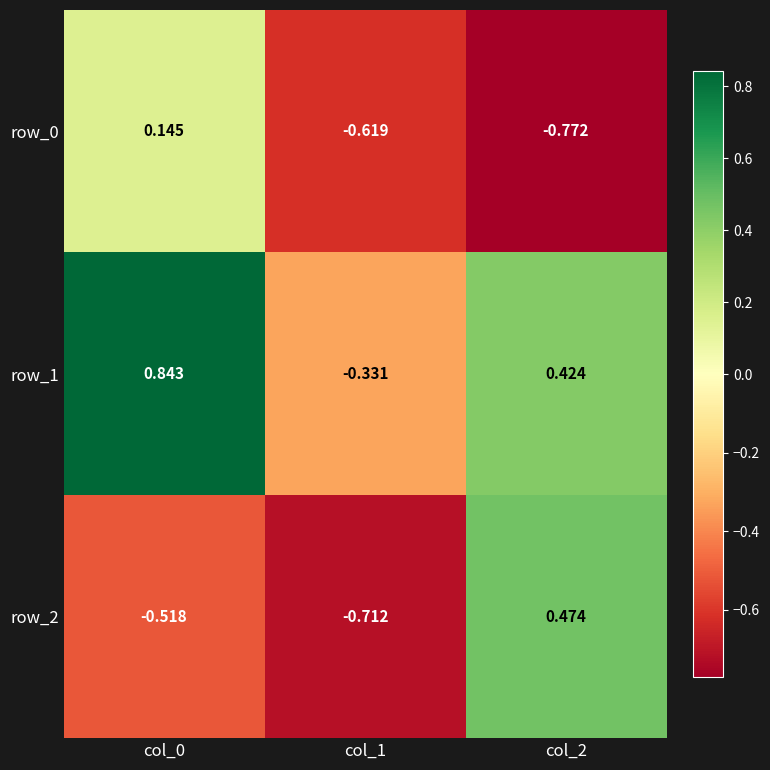

Rank the series by their average value, from lowest to highest.

row_0, row_2, row_1